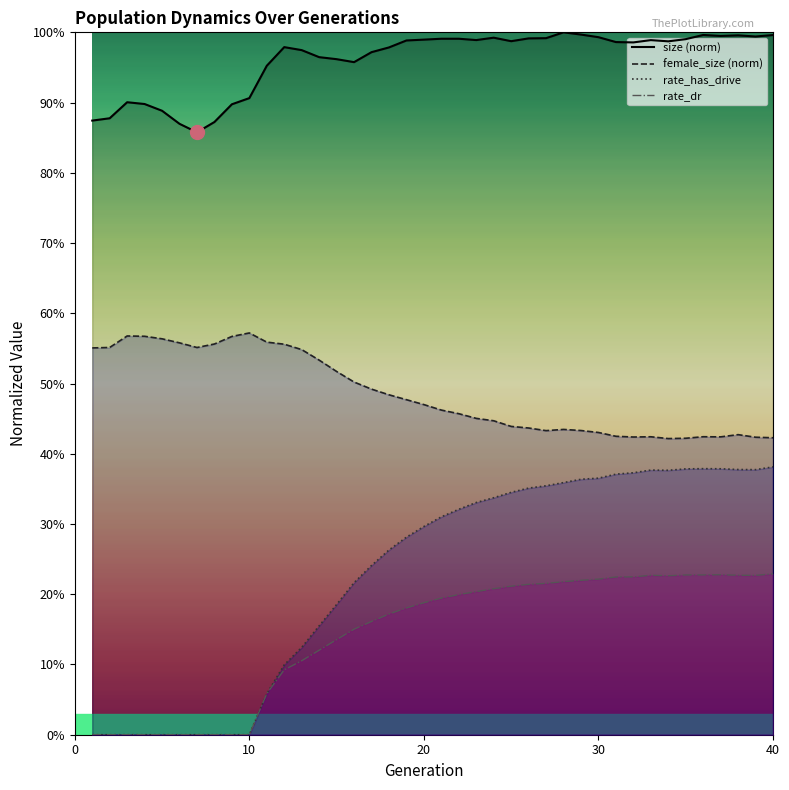

Which series has the largest range (max minus min)?

rate_has_drive